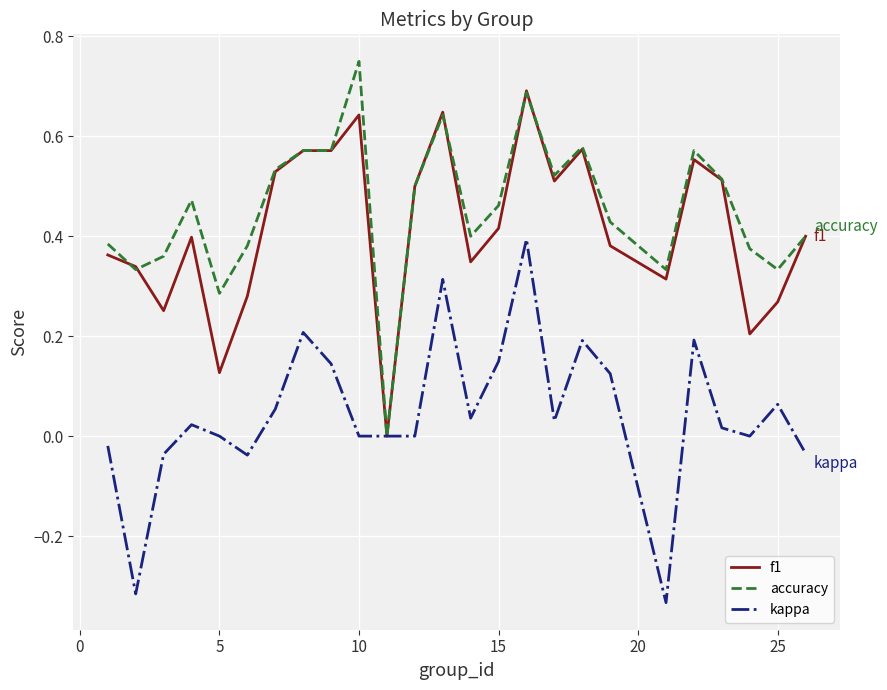

What are all the series names shown in the legend?

f1, accuracy, kappa